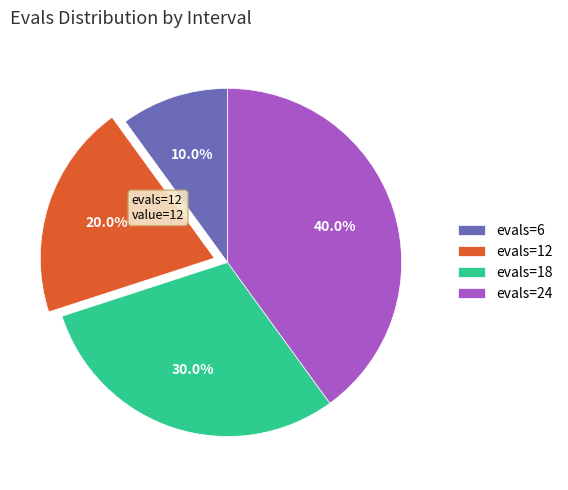

What portion of the pie excludes evals=6?

90.0%